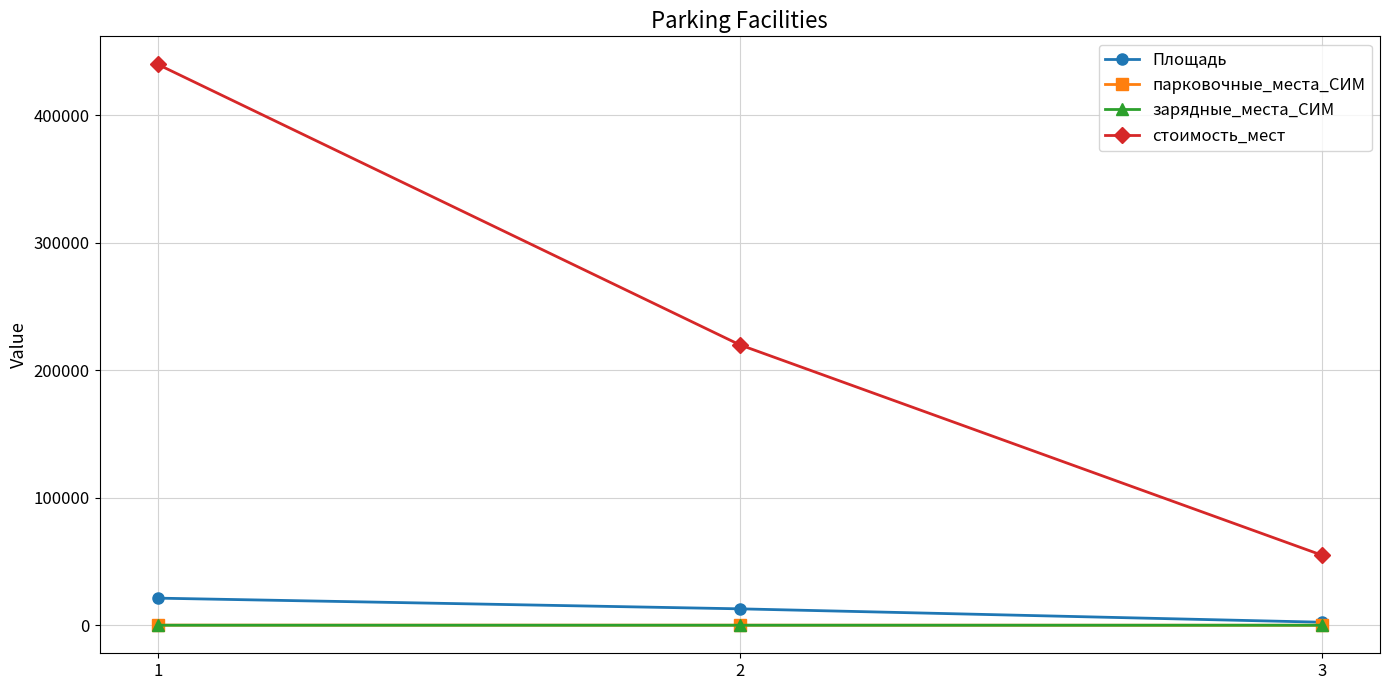

The стоимость_мест series shows 168965 at 1. True or false?

False